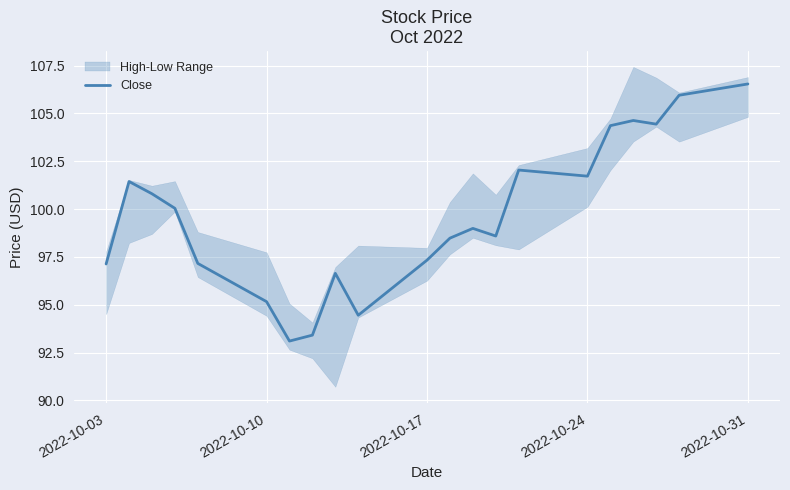

How many lines are shown in the chart?

1